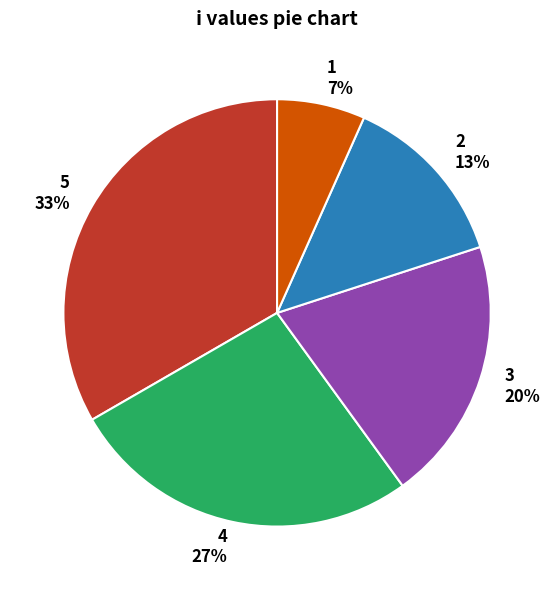

Does any single category account for the majority?

No